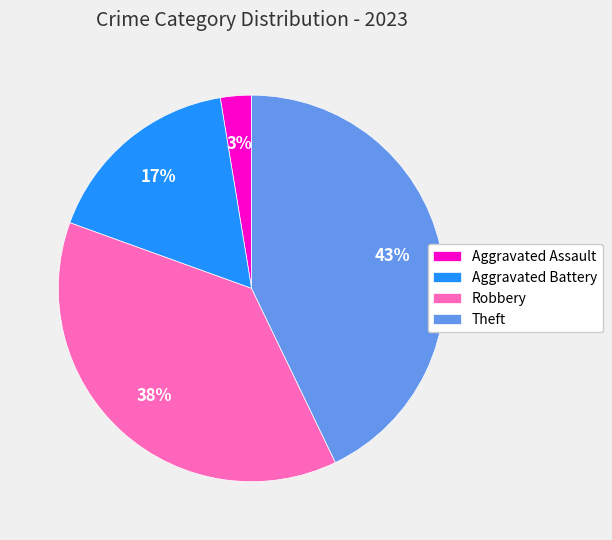

Combined, do Aggravated Assault and Theft account for over 50%?

No